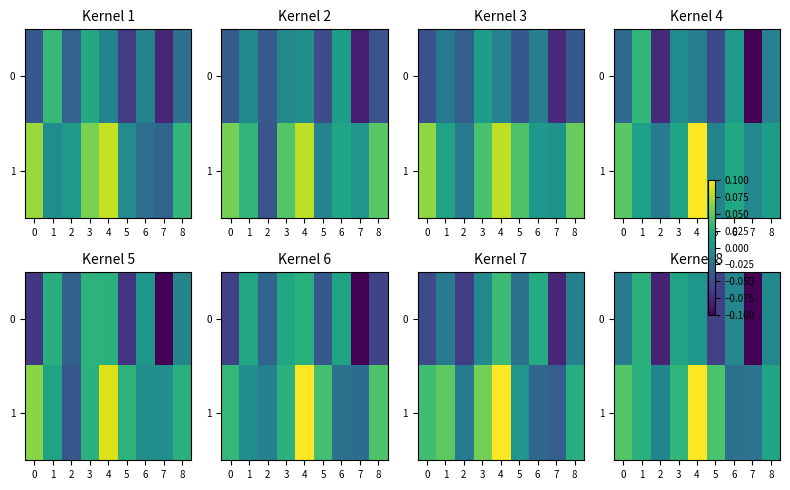

Where does the 0 series first go above 0?

1